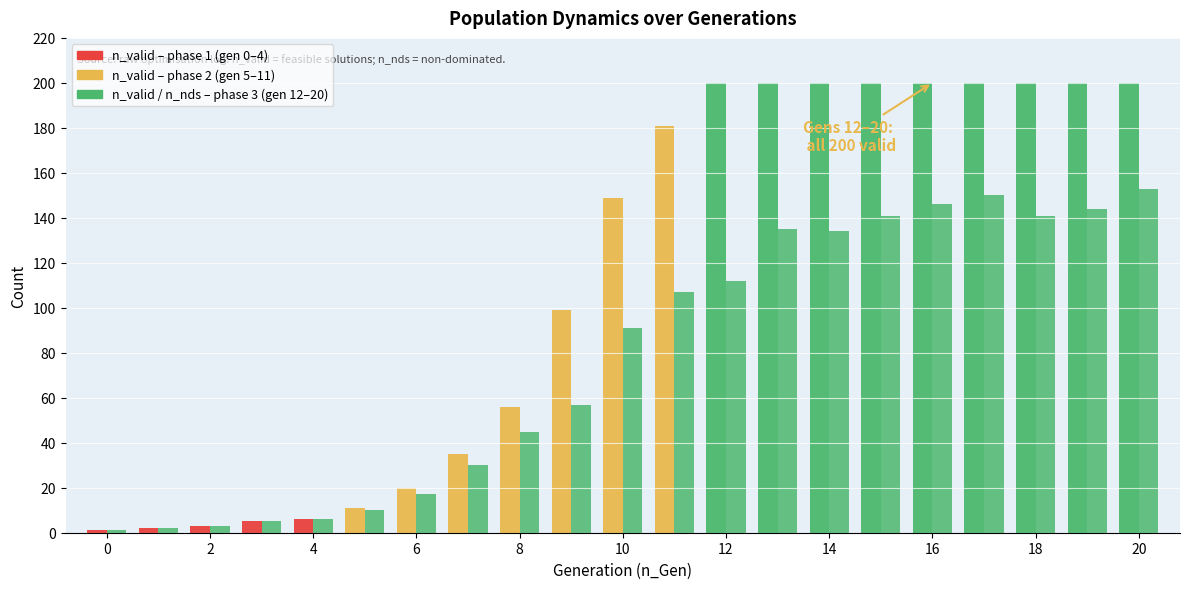

How many bars are there in each group?

2